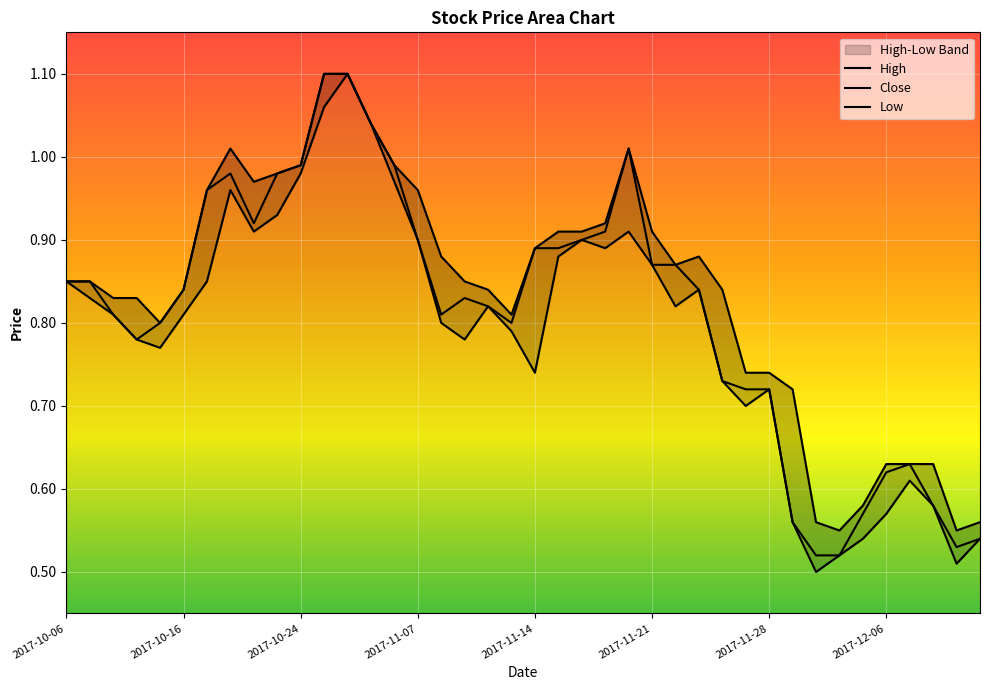

True or false: Low and High intersect in this chart.

False